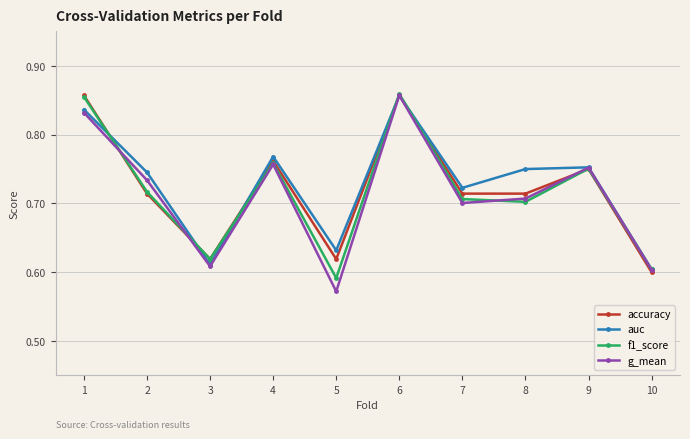

At which category does f1_score reach its first local valley?

3